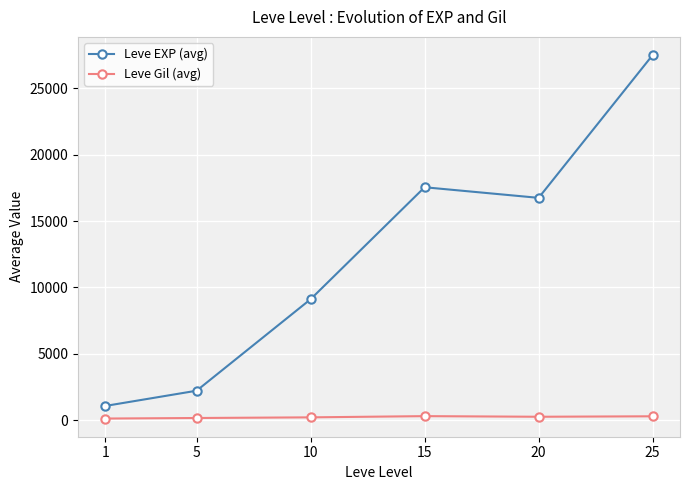

In Leve EXP (avg), how many points are lower than both neighbors (excluding endpoints)?

1